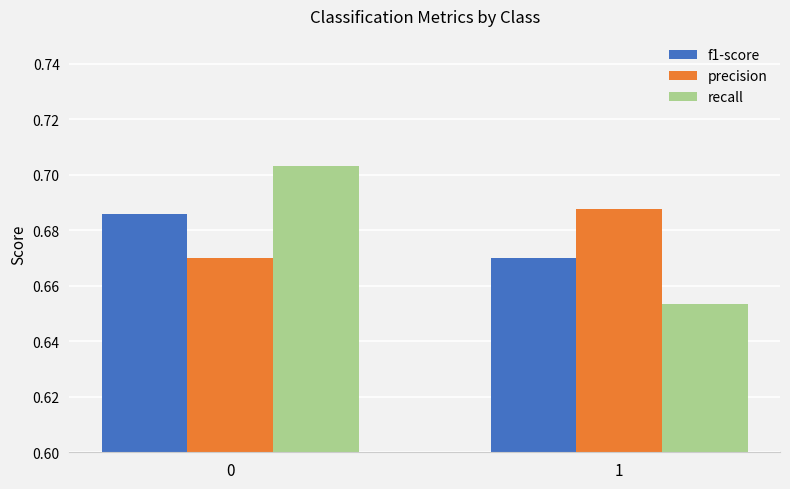

What is the sum of all recall values?

1.4